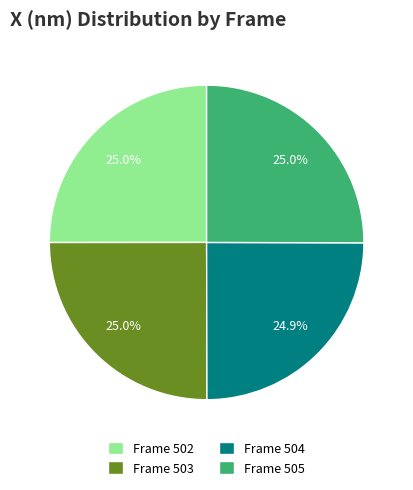

What is the ratio of the value at Frame 502 to the value at Frame 505?

1.0